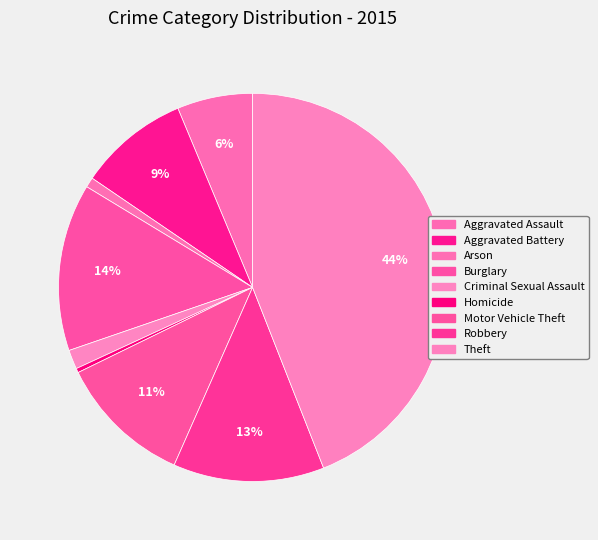

Is there any slice that represents more than half of the pie?

No